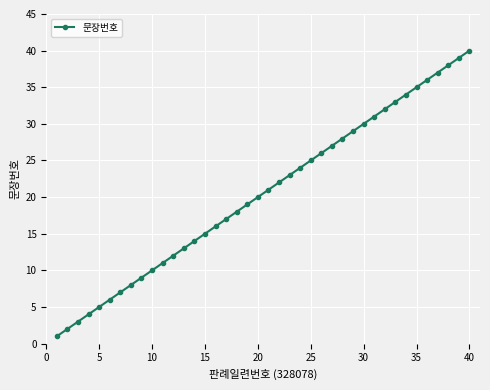

What is the greatest value displayed?

40